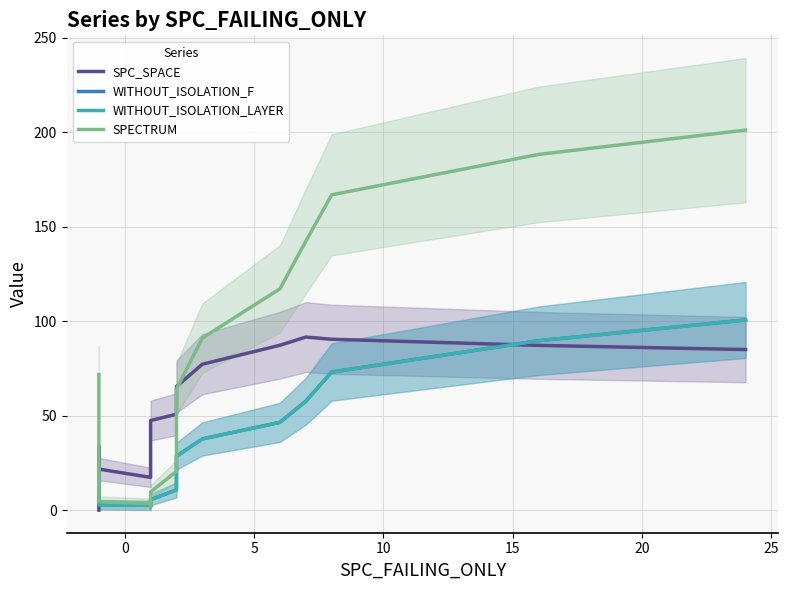

After their last crossing, which series has the higher values: WITHOUT_ISOLATION_LAYER or SPC_SPACE?

WITHOUT_ISOLATION_LAYER